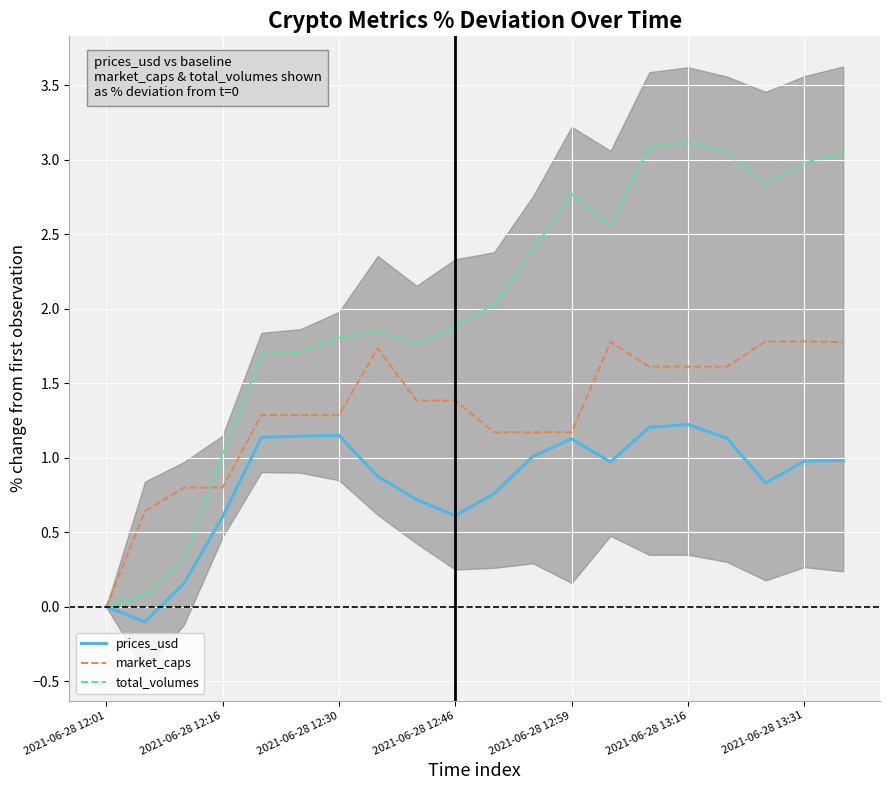

Rank the series by their average value, from highest to lowest.

total_volumes, market_caps, prices_usd